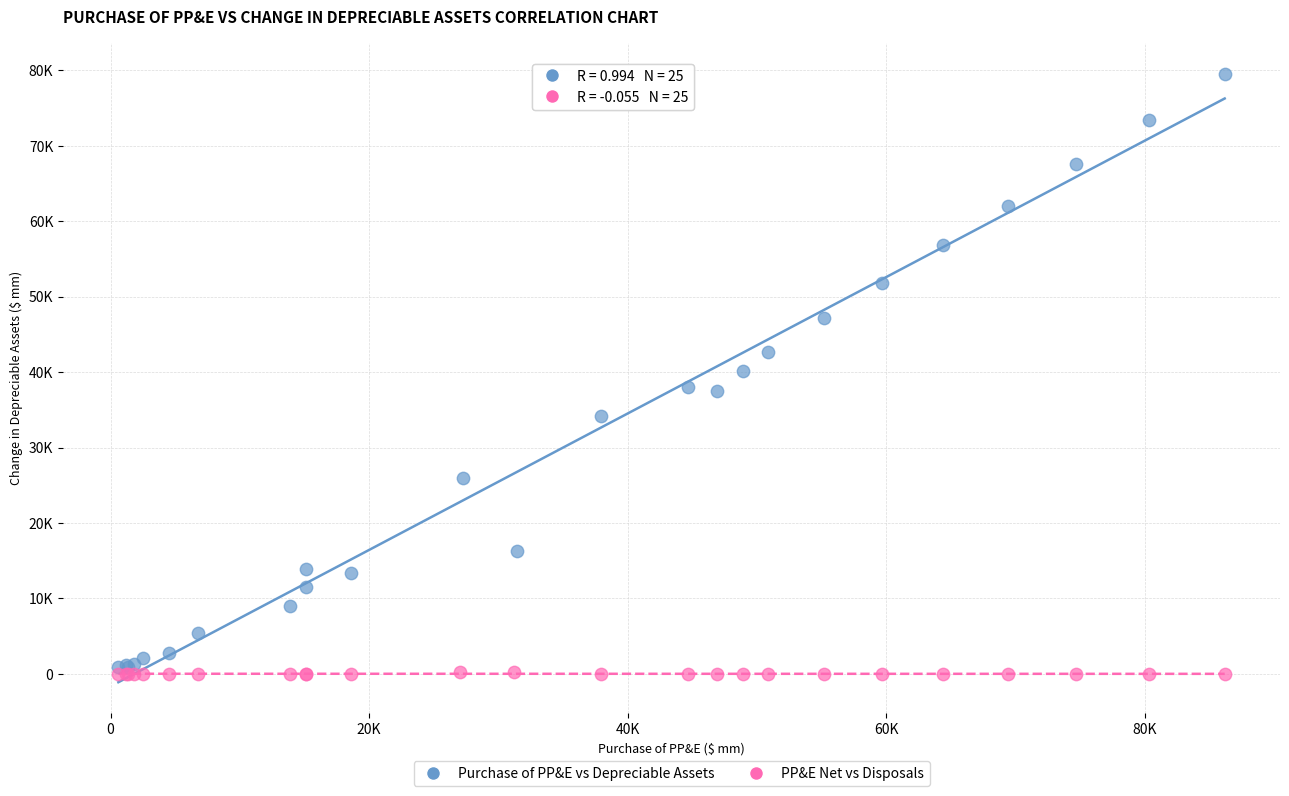

Which series has the largest Y range (max minus min)?

Purchase of PP&E vs Depreciable Assets